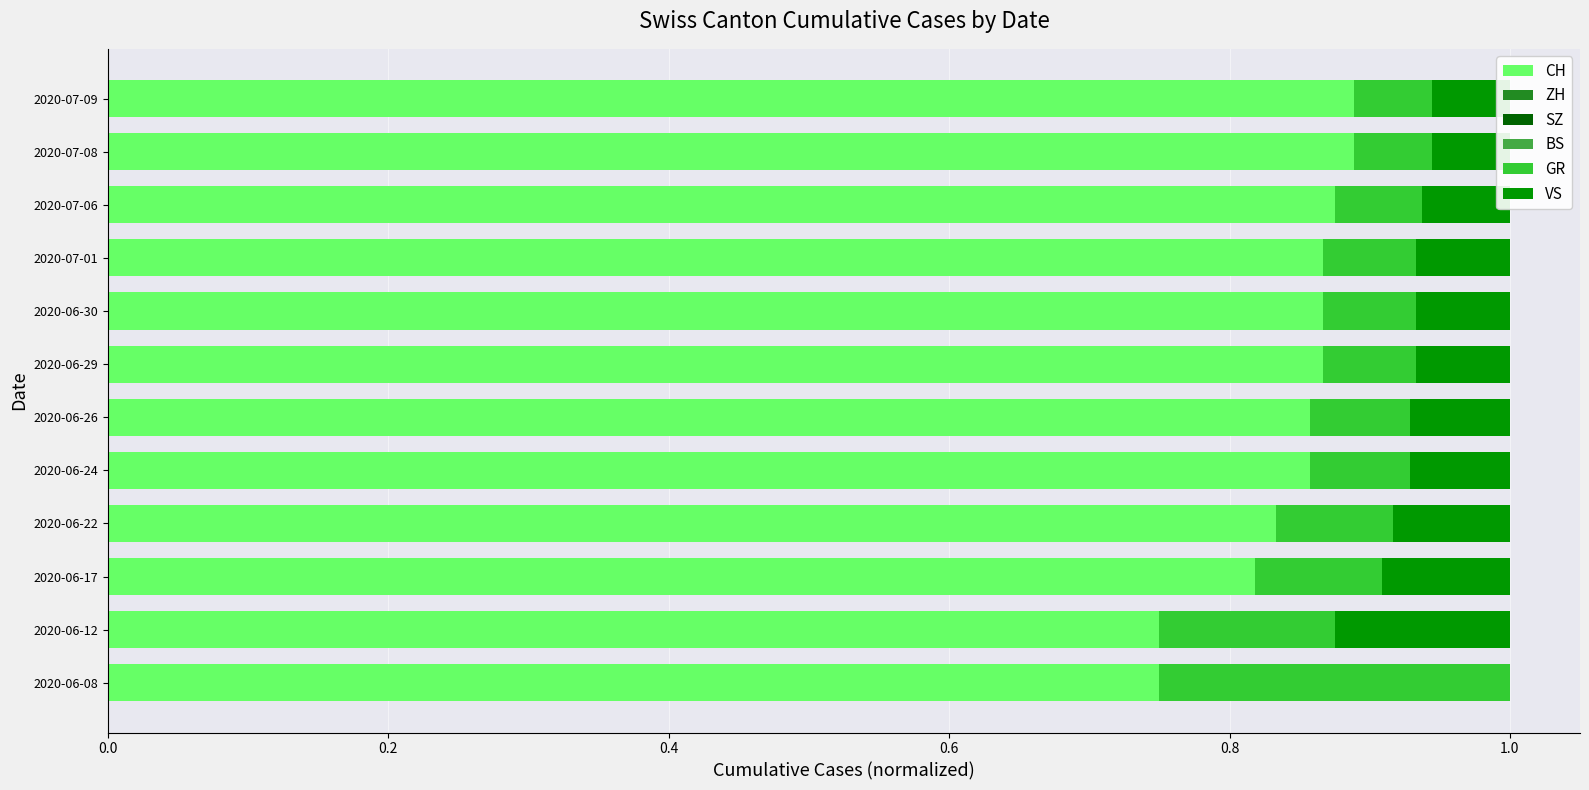

What is the sum of all CH values?

10.1